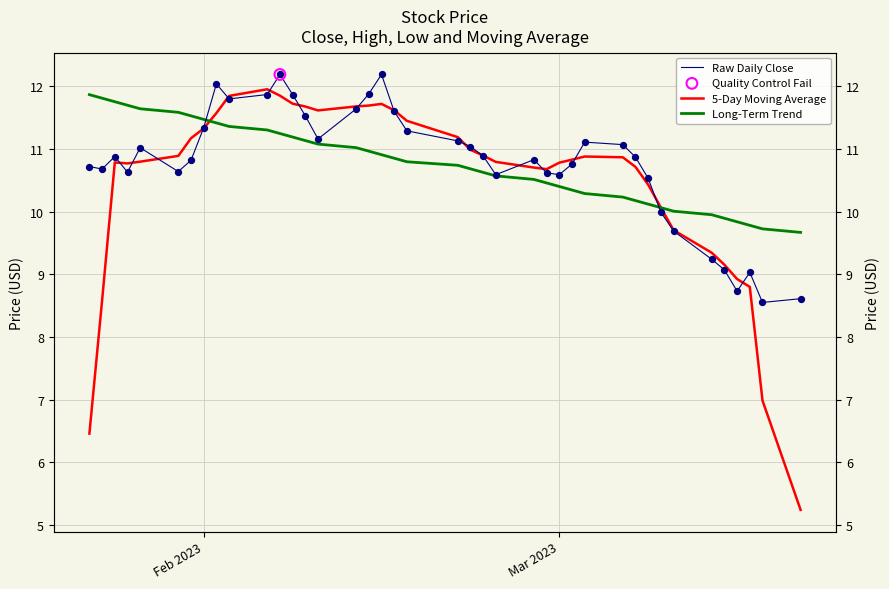

Which series has the largest Y range (max minus min)?

5-Day Moving Average